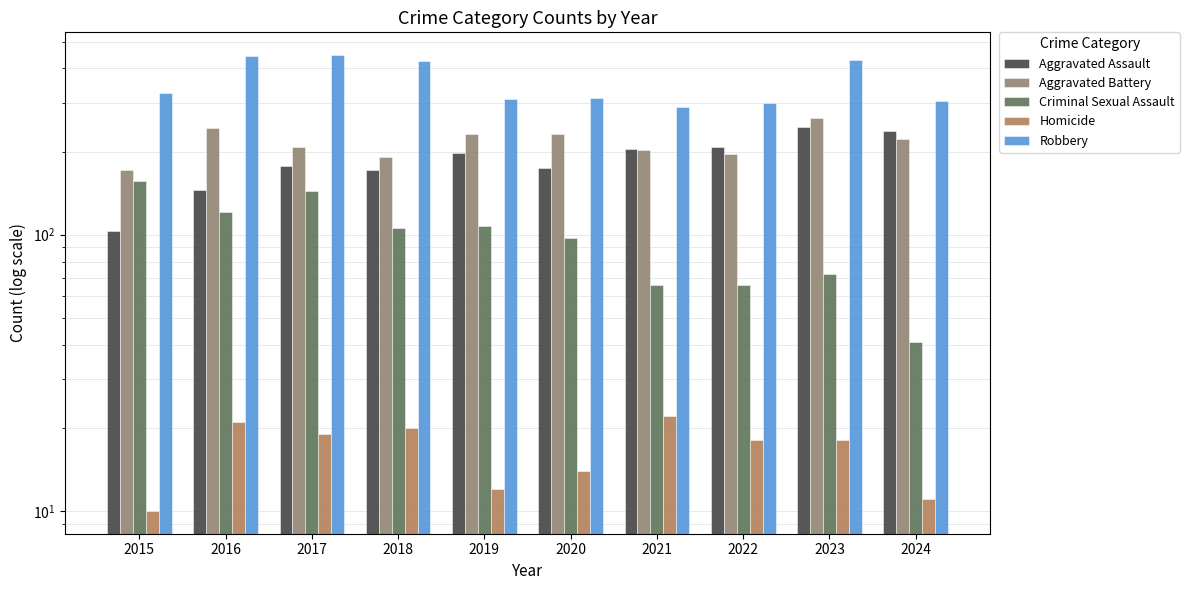

What is the value of the Aggravated Battery bar at the 1st from the left?

172